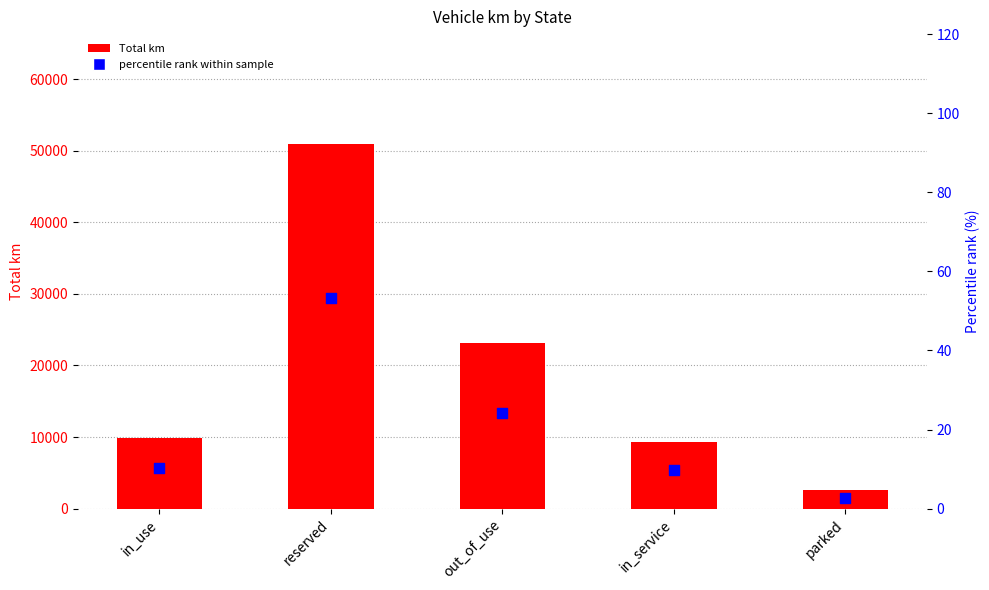

At which category is the sum across all series the highest?

reserved